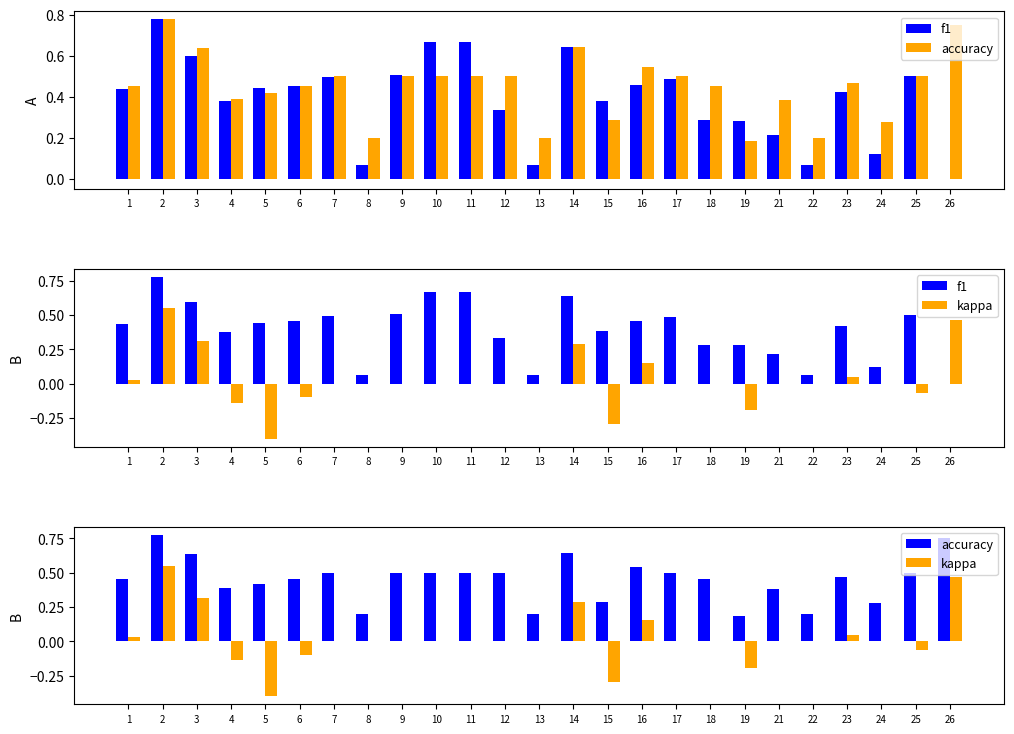

What is the value of the kappa bar at the 14th from the left?

0.3